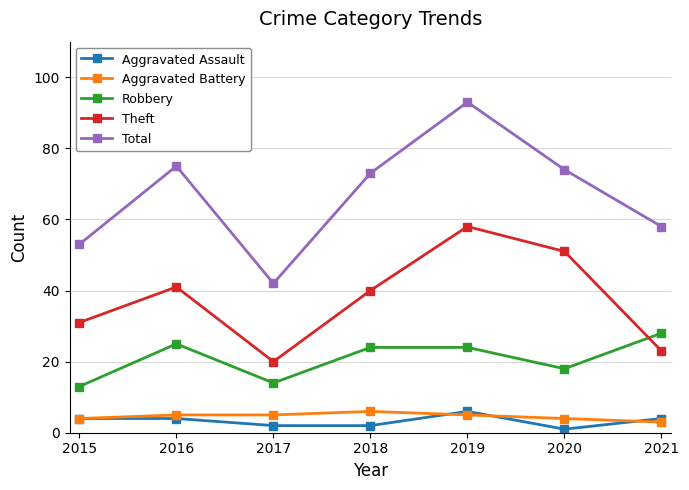

What is the approximate value of Aggravated Assault at 2021?

4